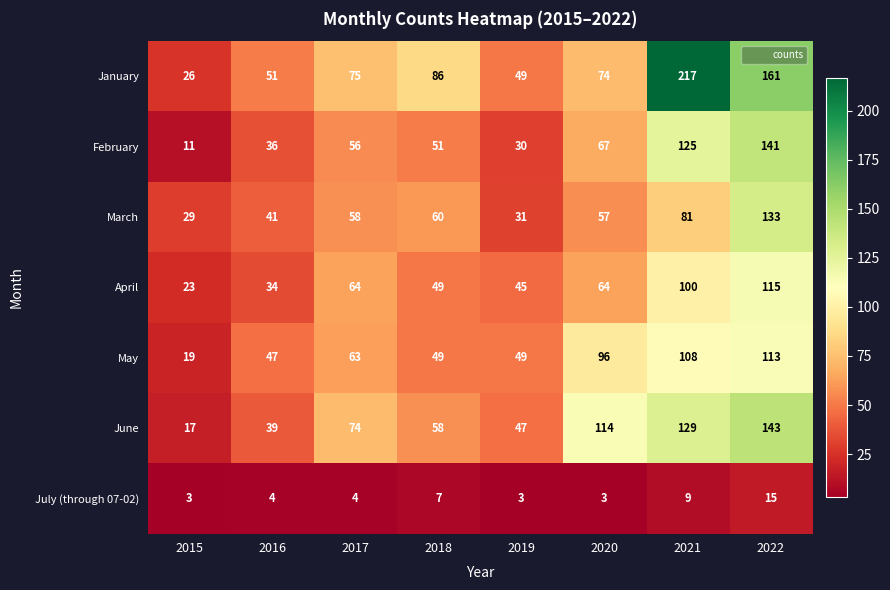

How many categories are shown in the chart?

8